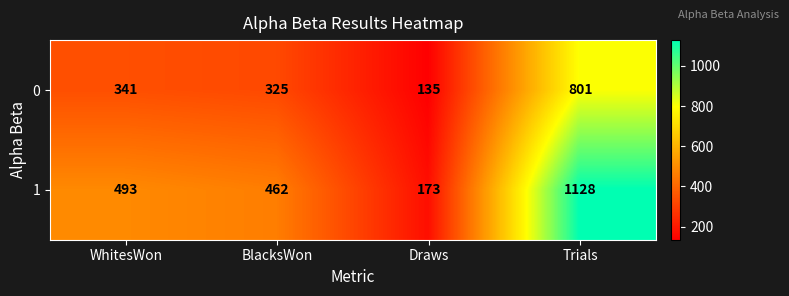

Count the number of categories in the chart.

4